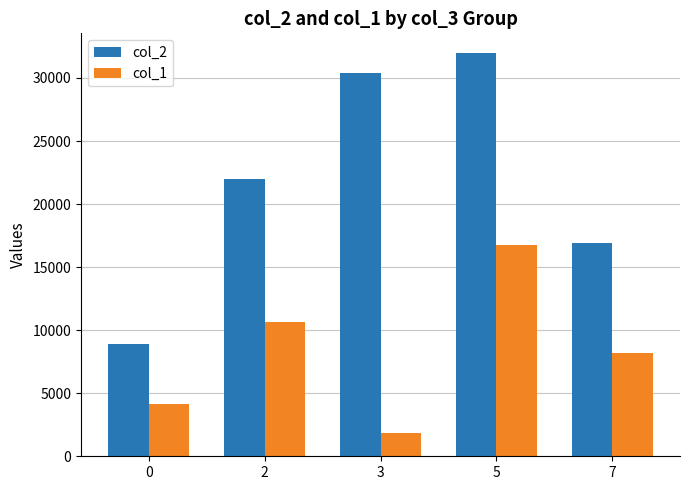

Count the number of categories in the chart.

5